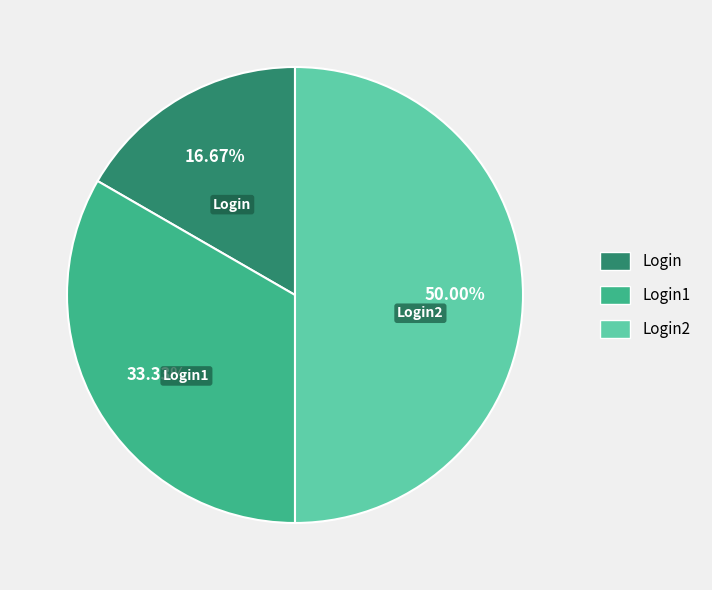

Does Login represent more than half of the total?

No